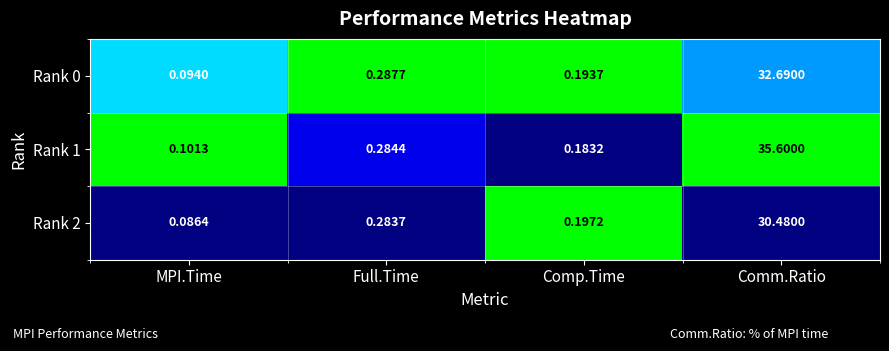

List the labels in order of Rank 0 value, smallest first.

MPI.Time, Comp.Time, Full.Time, Comm.Ratio